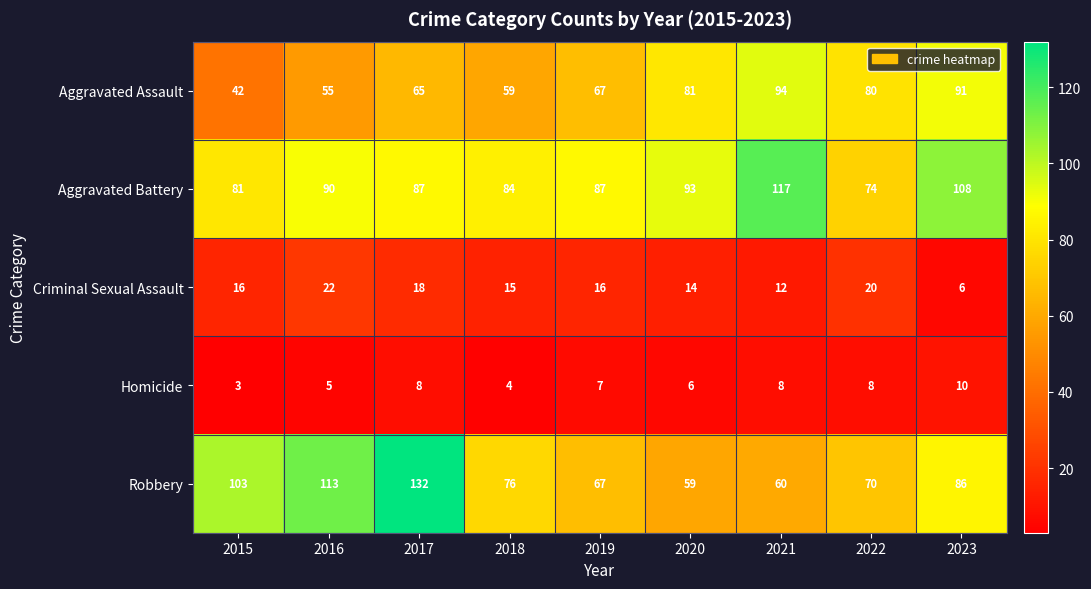

The Aggravated Battery series shows 46 at 2019. True or false?

False